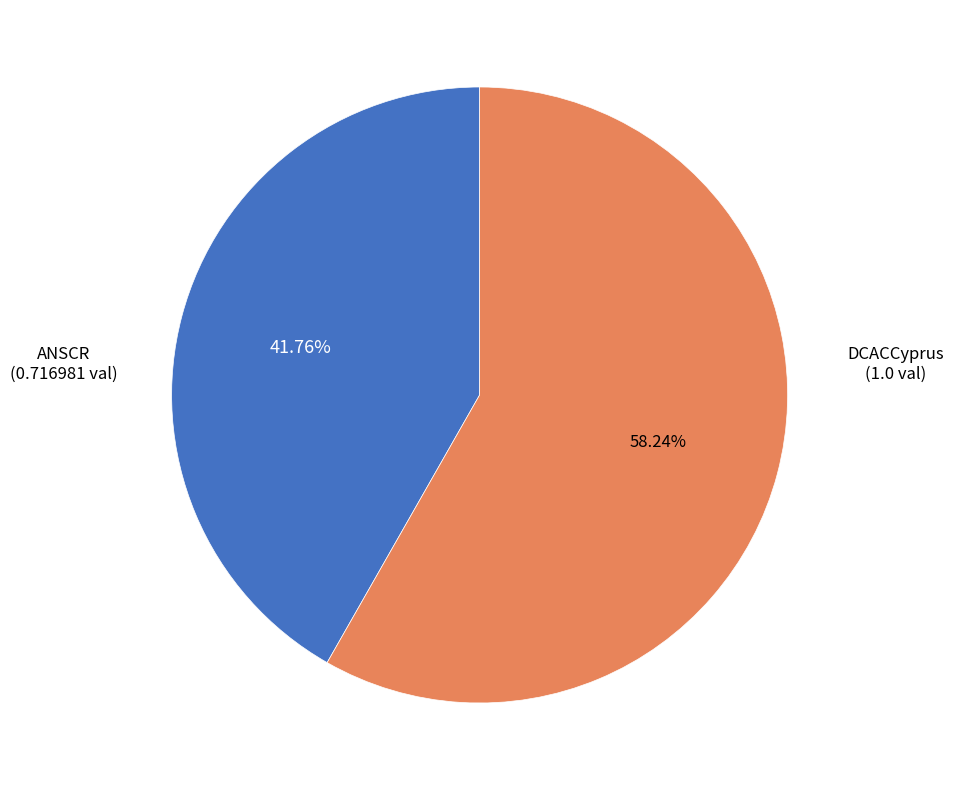

Does any single category account for the majority?

Yes